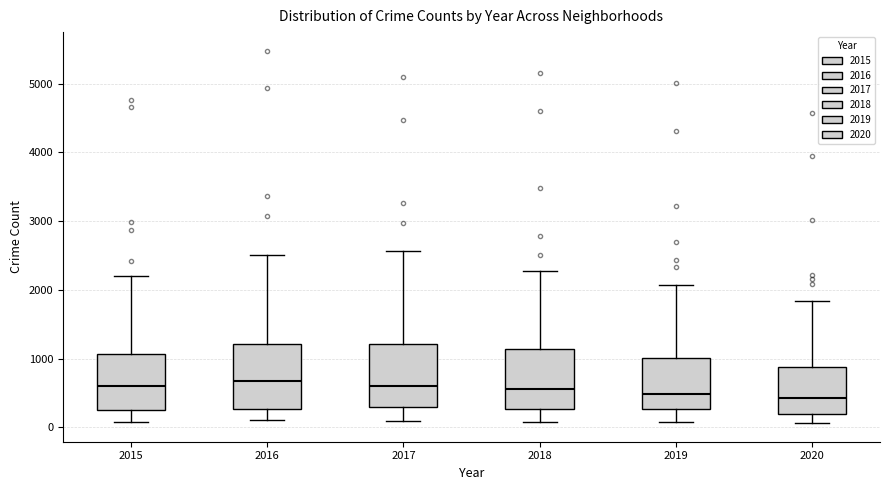

Where does the lower whisker of the box at x = 2020 end on the y-axis? The values are not printed on the chart, so give them approximately, as read against the axis.

100